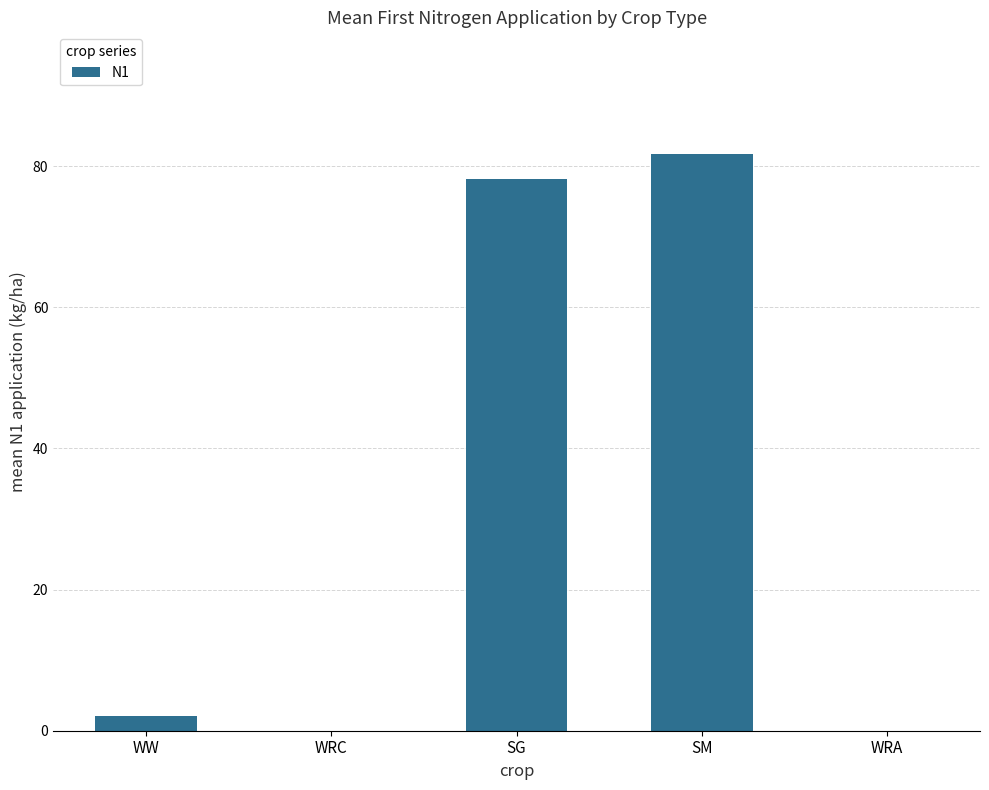

The chart shows a value of 81.7 at SM. True or false?

True